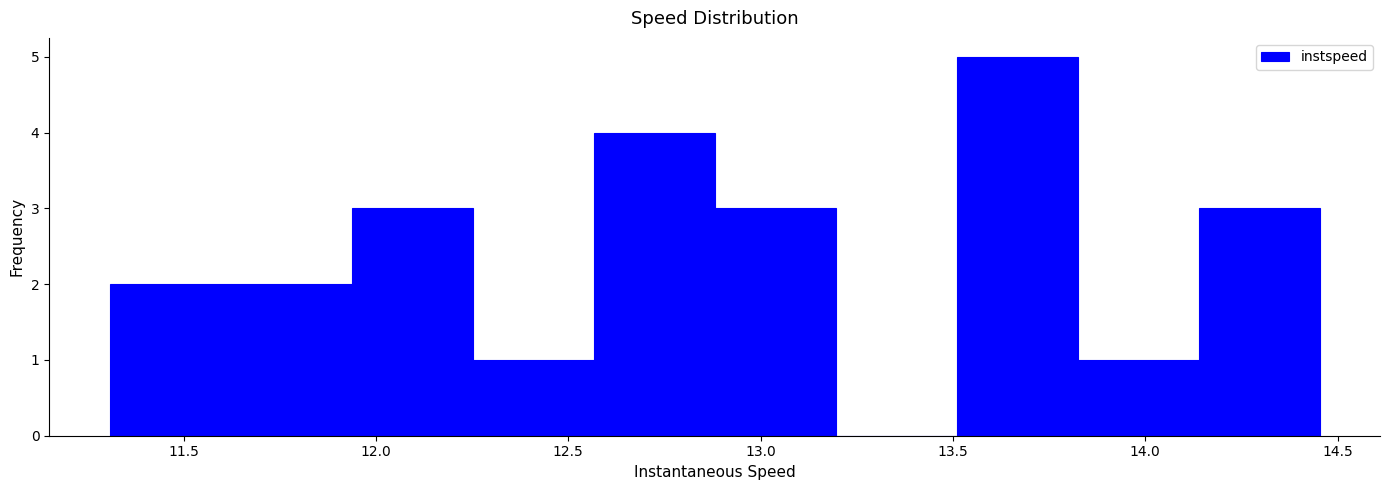

Reading left to right, list every bar in this chart as the range it spans on the x-axis followed by its height. Neither the bar edges nor the heights are printed on the chart, so give them approximately, as read against the axes.

11.30 to 11.60: 2
11.60 to 11.95: 2
11.95 to 12.25: 3
12.25 to 12.55: 1
12.55 to 12.90: 4
12.90 to 13.20: 3
13.20 to 13.50: 0
13.50 to 13.80: 5
13.80 to 14.15: 1
14.15 to 14.45: 3